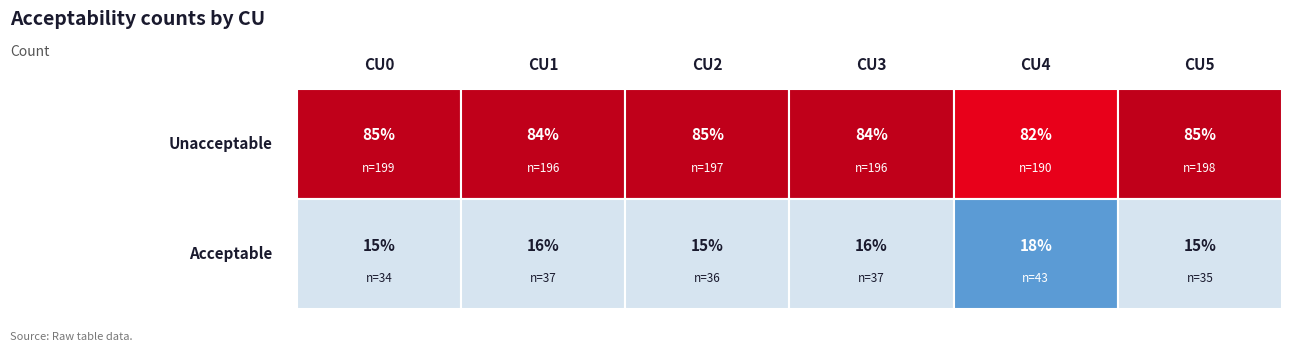

The unacceptable series shows 197 at CU2. True or false?

True